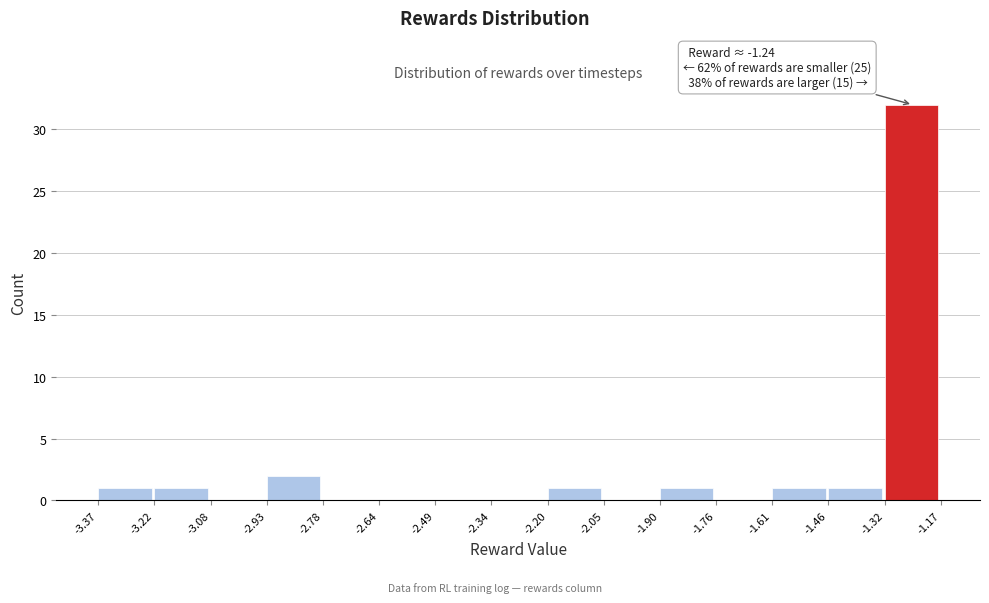

Over which range of the x-axis is the bar tallest?

-1.32 to -1.17